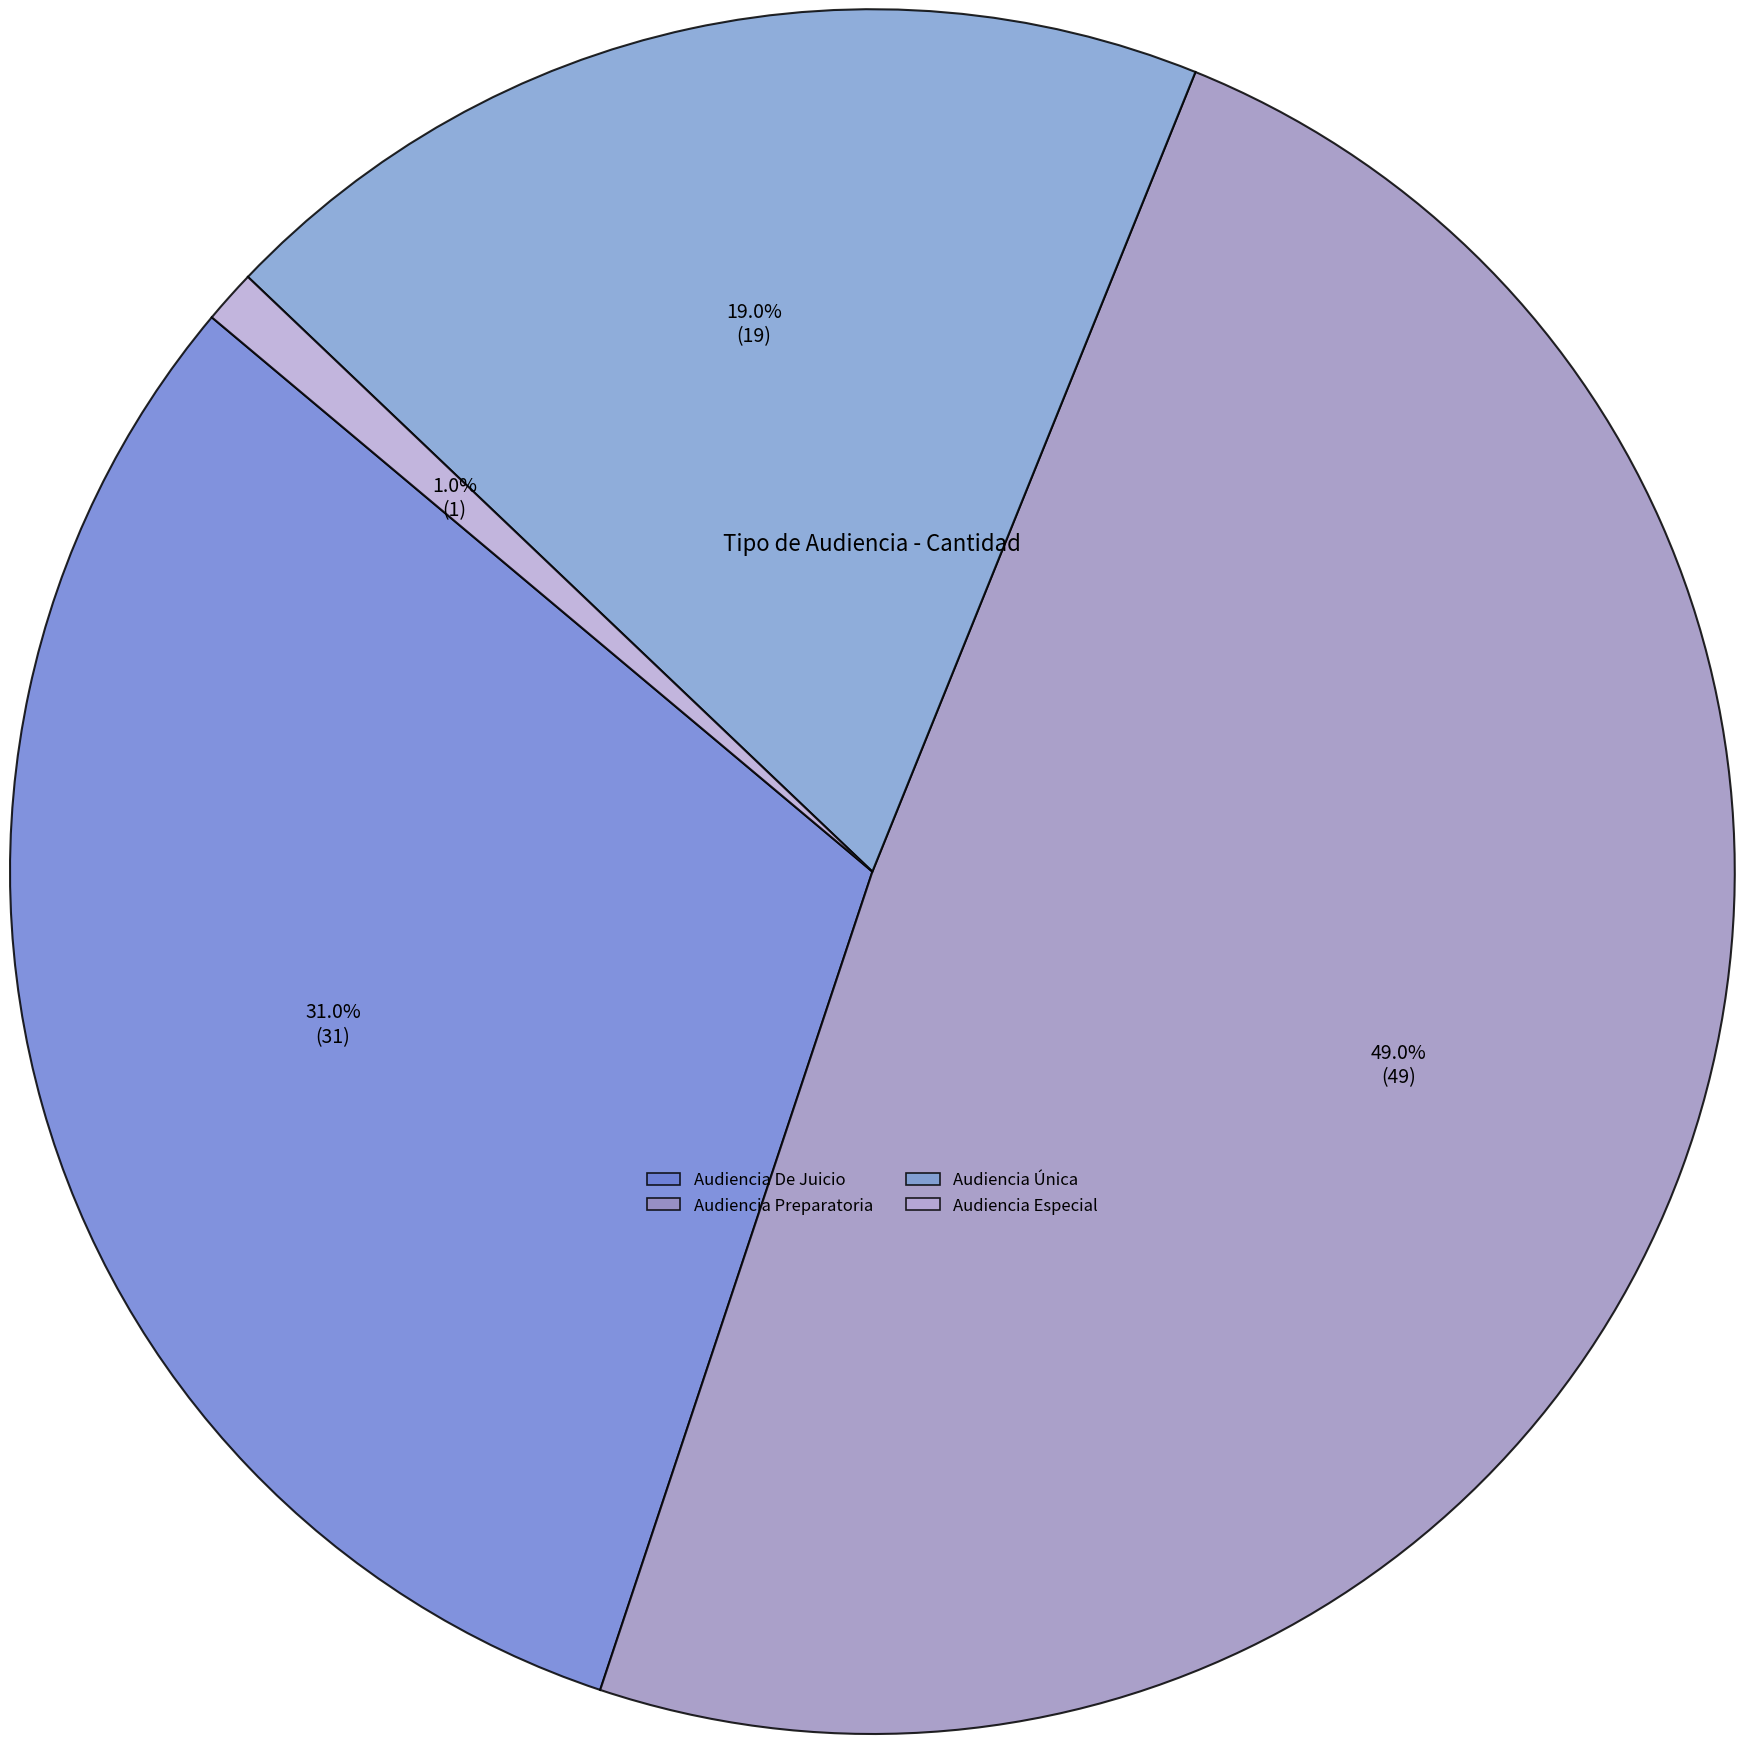

Rank the categories by value from highest to lowest.

Audiencia Preparatoria, Audiencia De Juicio, Audiencia Única, Audiencia Especial